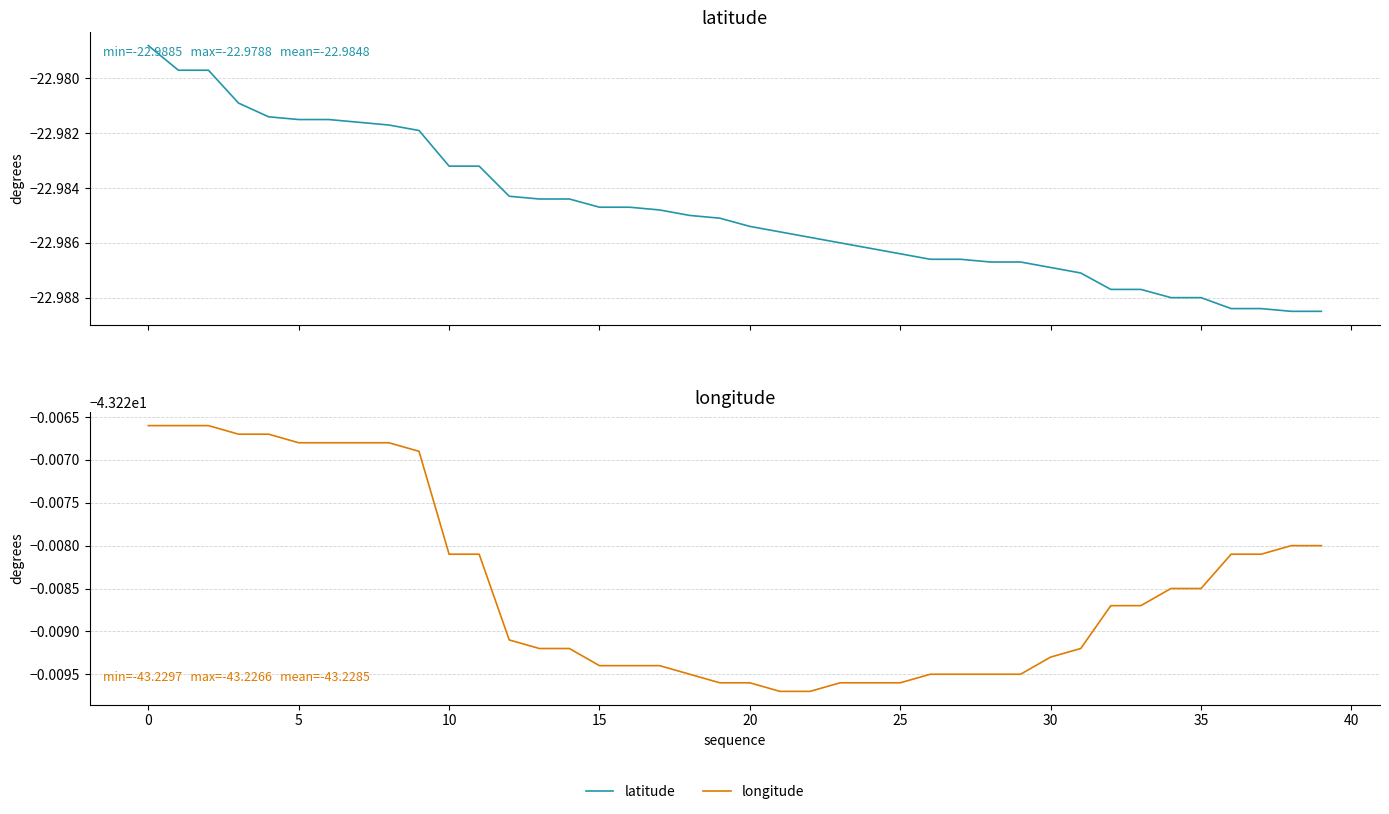

Is the value of latitude at 14 greater than the value of longitude at 31?

Yes